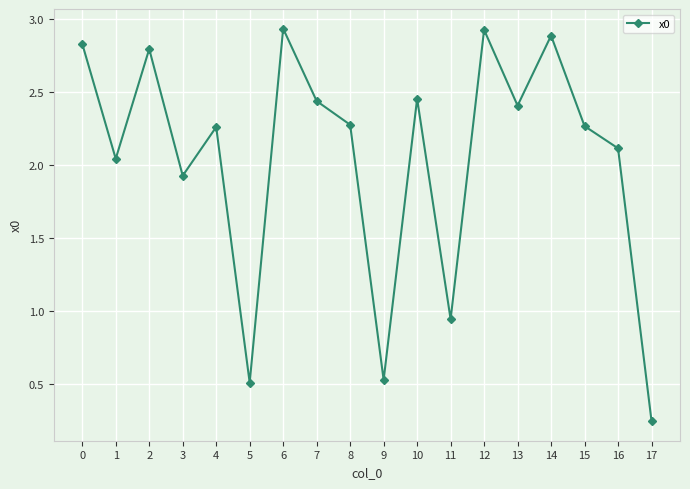

Where is the data nearest to the value 1?

11